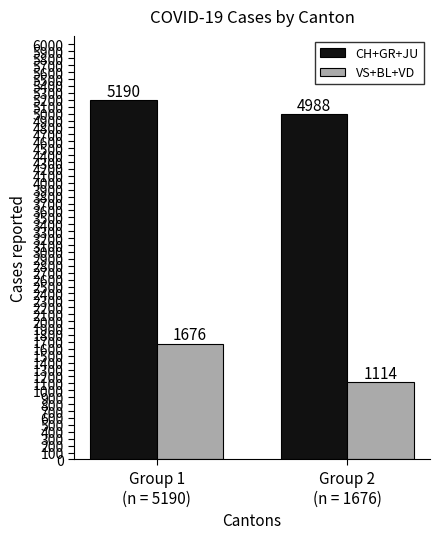

What position from the left is Group 1
(n = 5190)?

1